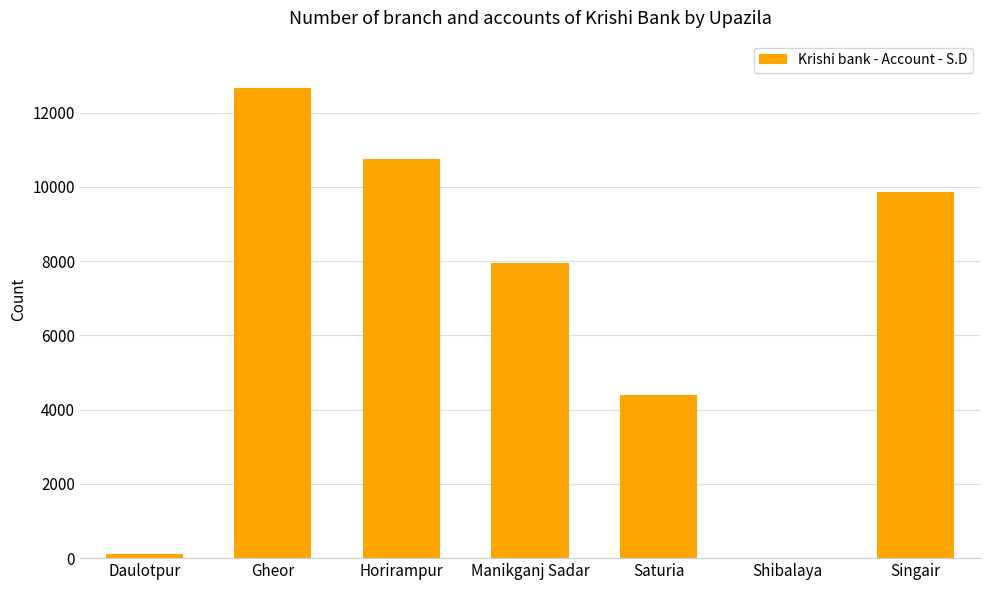

What is the maximum value shown in the chart?

12674